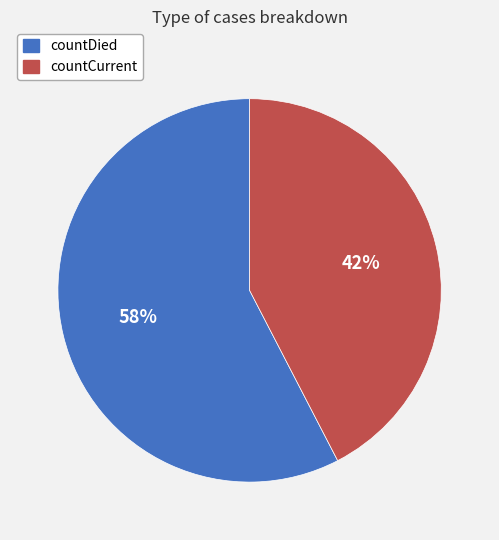

How many slices are in this pie chart?

2